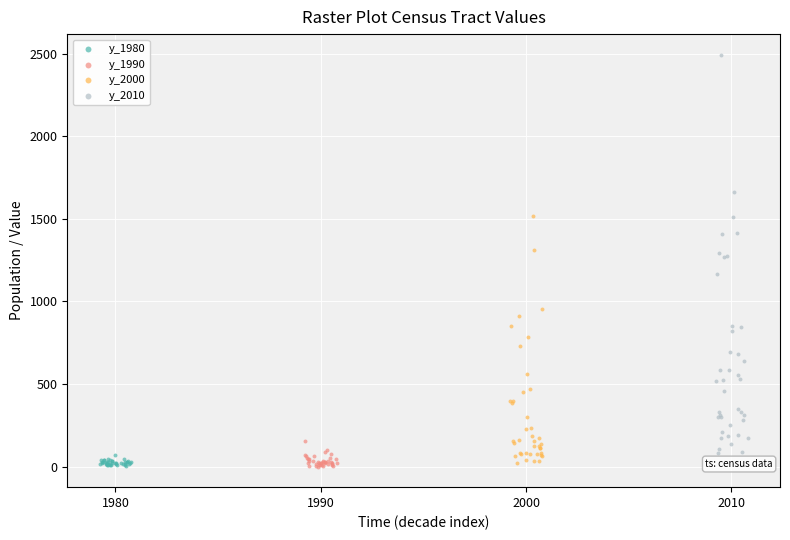

What are all the series names shown in the legend?

y_1980, y_1990, y_2000, y_2010